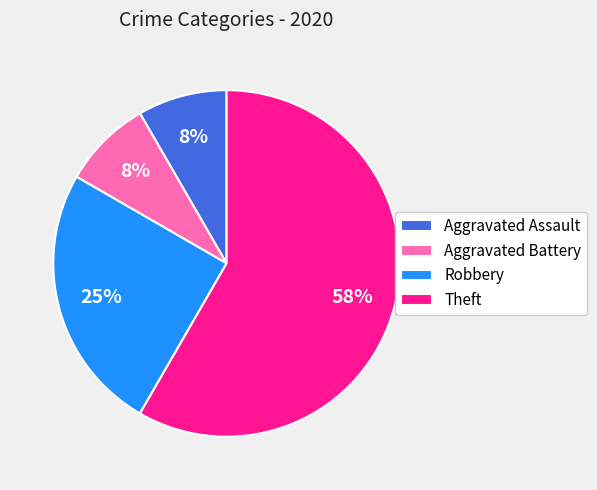

To the nearest percent, what is the combined percentage of Theft and Aggravated Assault?

67%